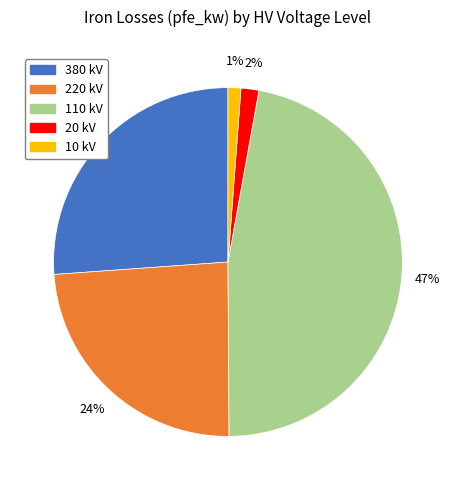

To the nearest percent, what is the average slice percentage?

20%